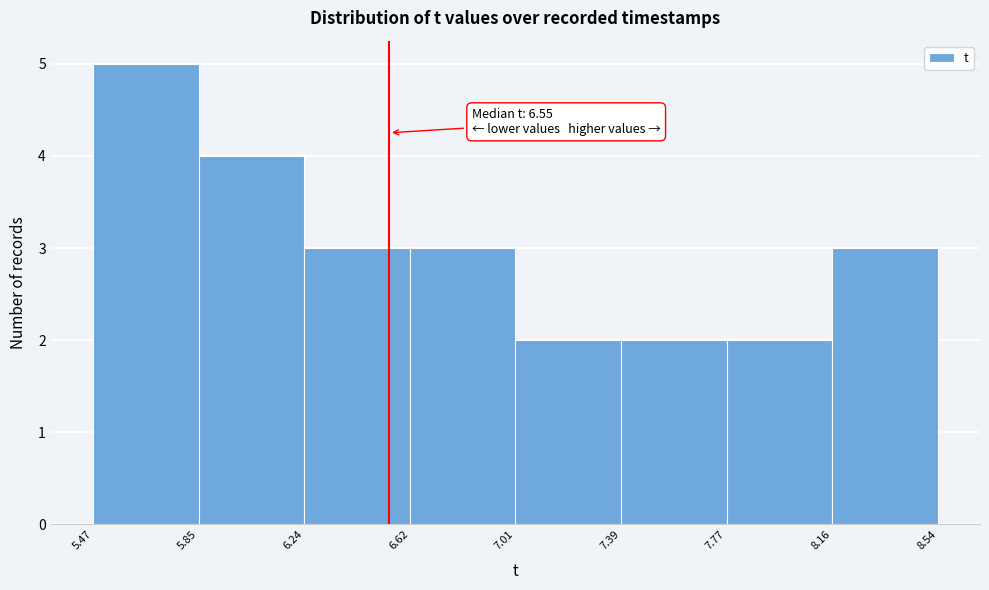

Over which range of the x-axis is the bar tallest?

5.47 to 5.85